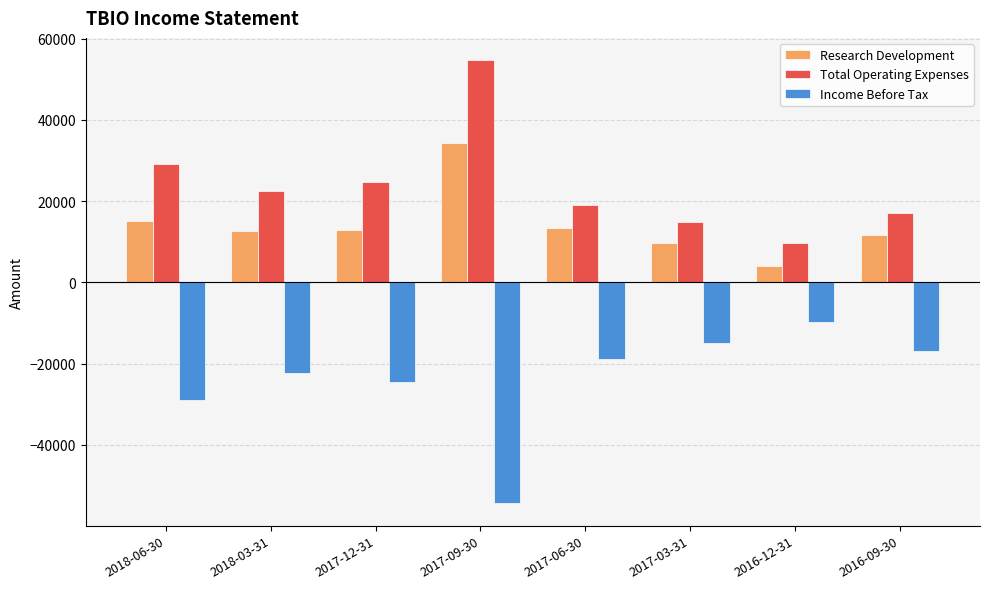

What is the total value across all series at 2017-03-31?

9700